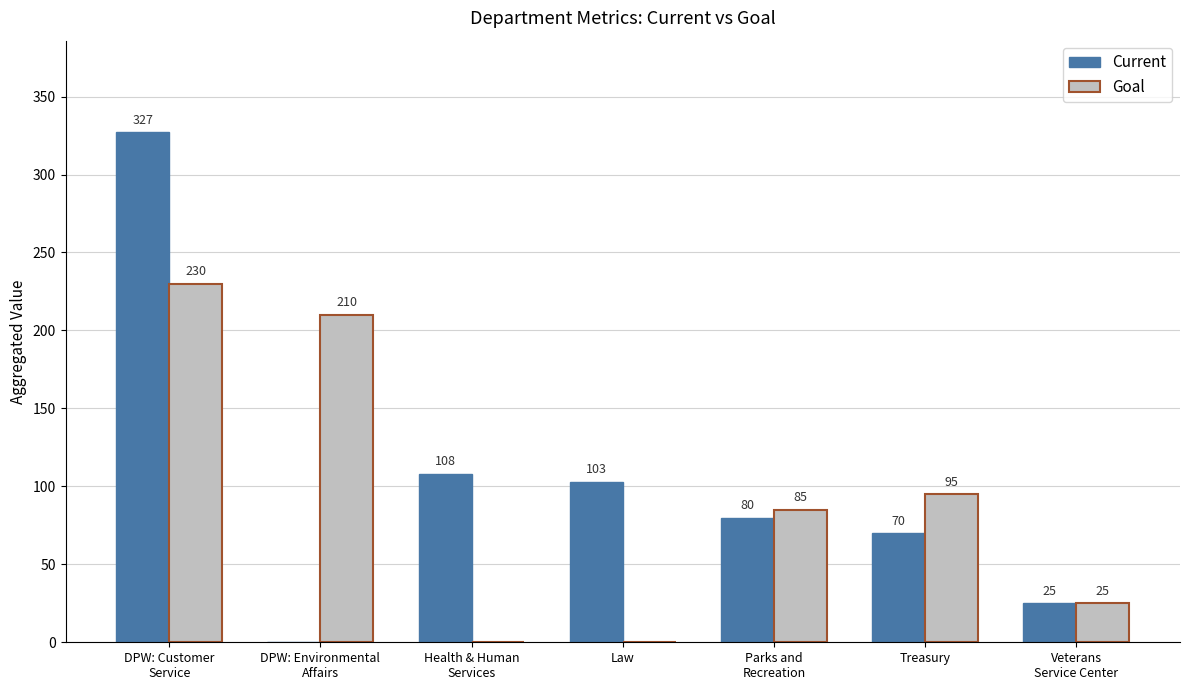

True or false: Goal has a value of 0 at Law.

True